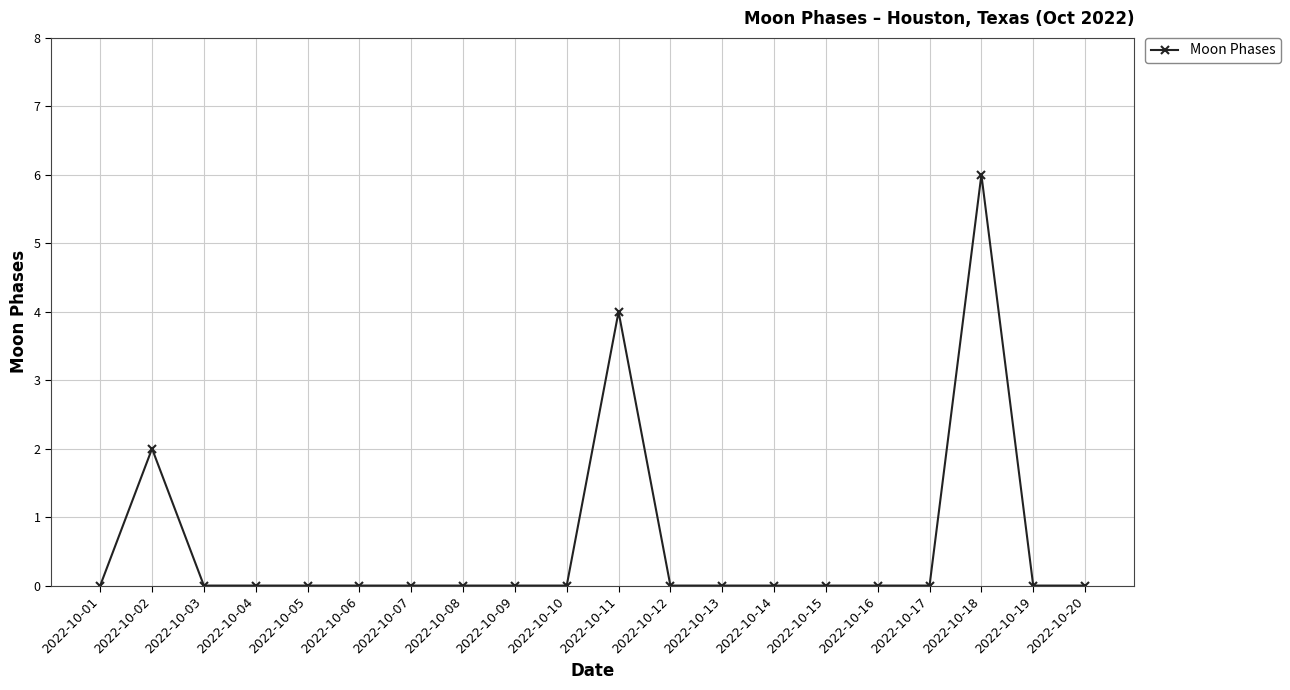

Is it true that the value at 2022-10-17 is -2?

False